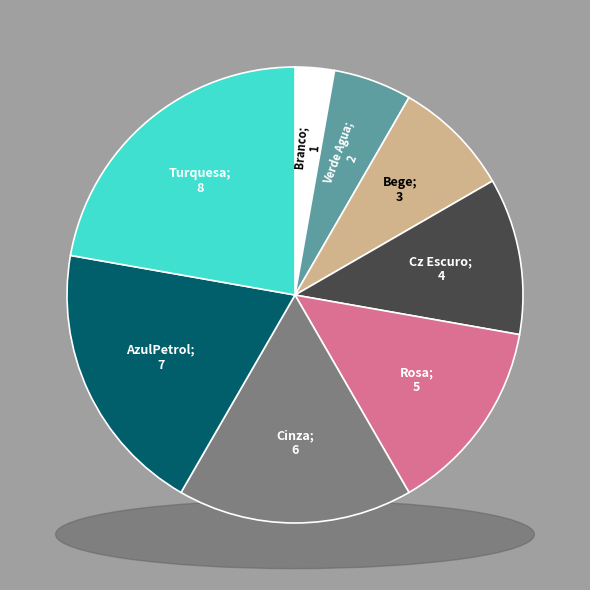

To the nearest percent, what is the combined percentage of Rosa and AzulPetrol?

33%